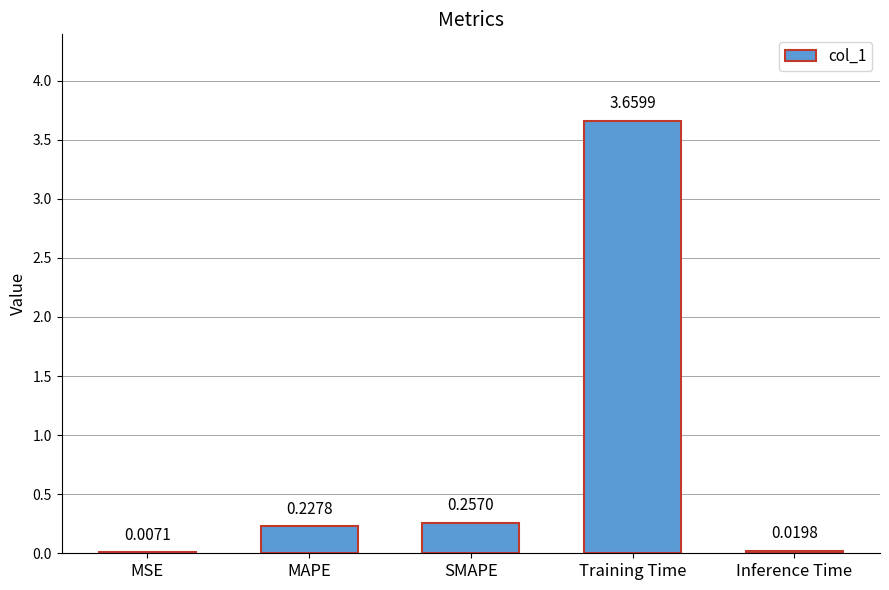

What is the change in value from Training Time to Inference Time?

-3.6